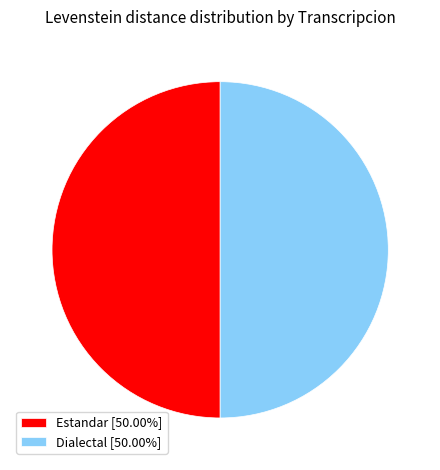

Count the number of slices in the pie.

2